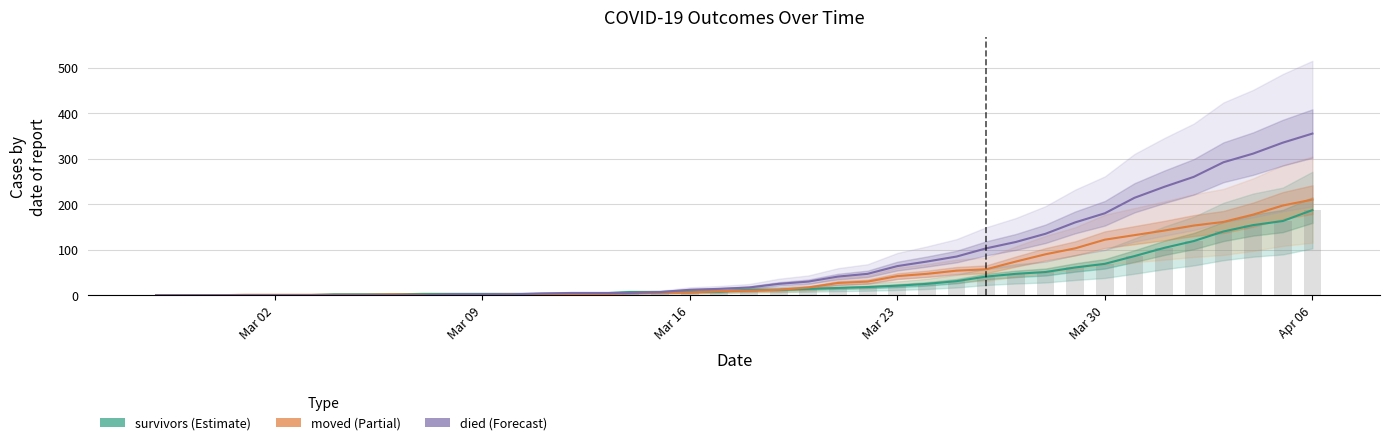

What is the highest value of the died series?

355